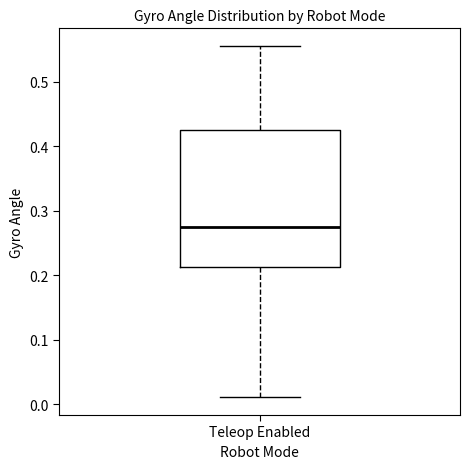

Transcribe this box plot: give where the median line is, the range the box spans, and where the two whiskers end, as read against the y-axis. The values are not printed on the chart, so give them approximately, as read against the axis.

median 0.28, box 0.21 to 0.43, whiskers 0.01 to 0.56